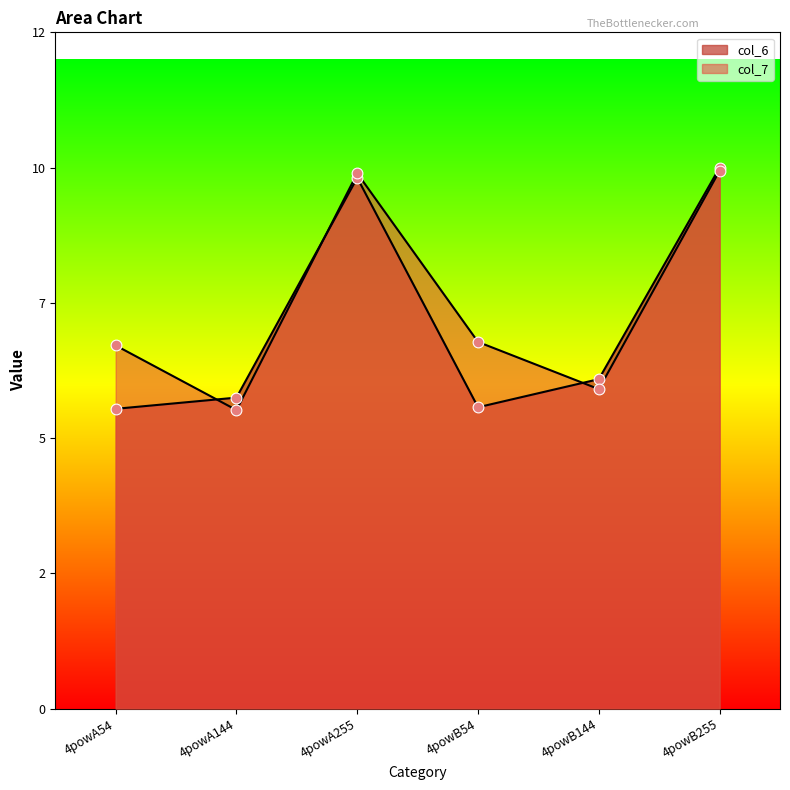

What are all the series names shown in the legend?

col_6, col_7